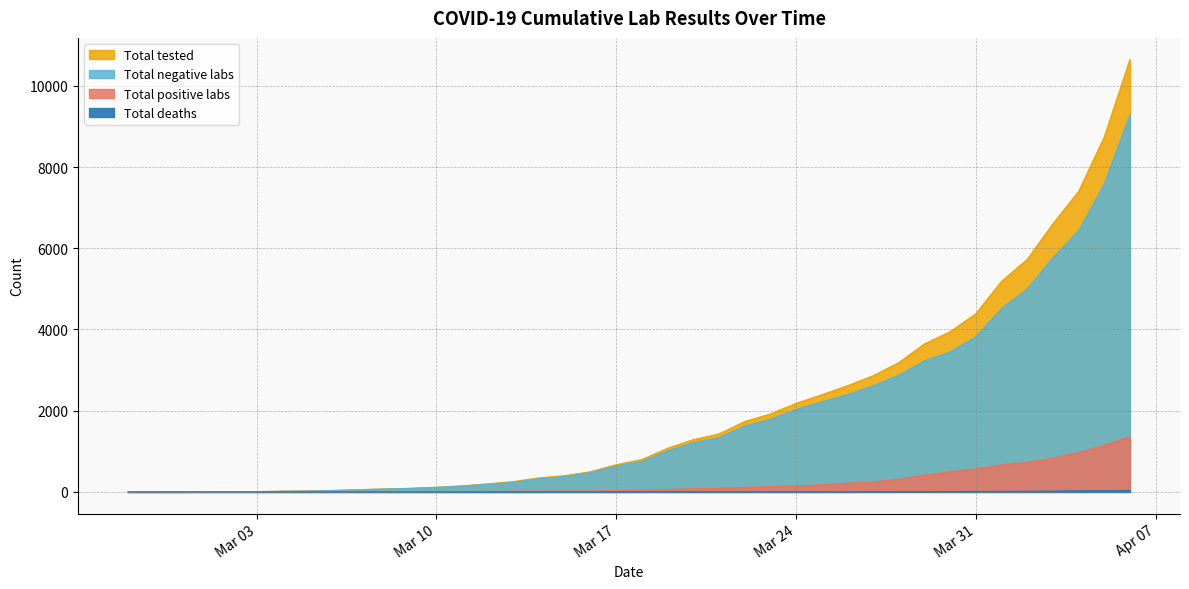

True or false: Total positive labs and Total negative labs intersect in this chart.

False